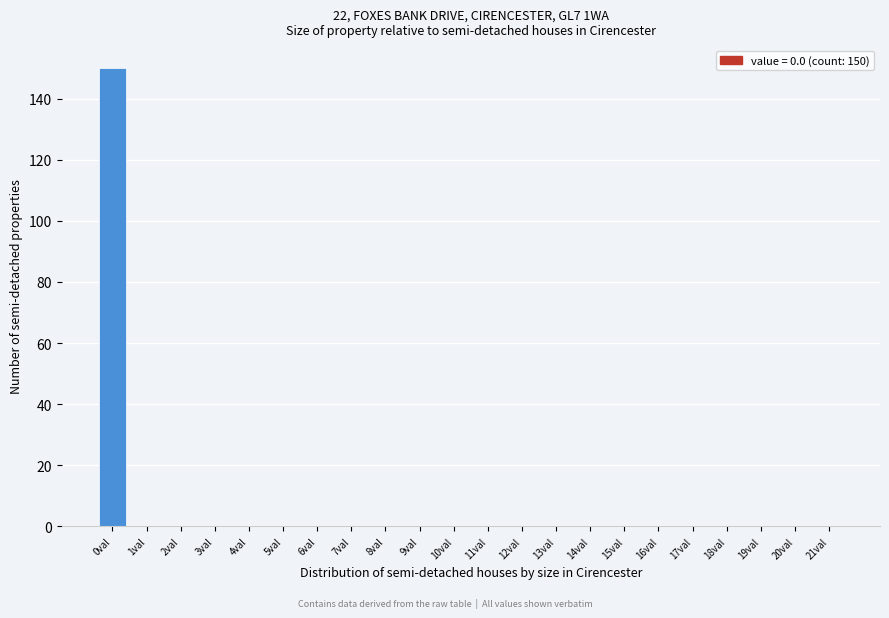

Reading left to right, transcribe all the data shown in this chart.

0val=150	1val=0	2val=0	3val=0	4val=0	5val=0	6val=0	7val=0	8val=0	9val=0	10val=0	11val=0	12val=0	13val=0	14val=0	15val=0	16val=0	17val=0	18val=0	19val=0	20val=0	21val=0